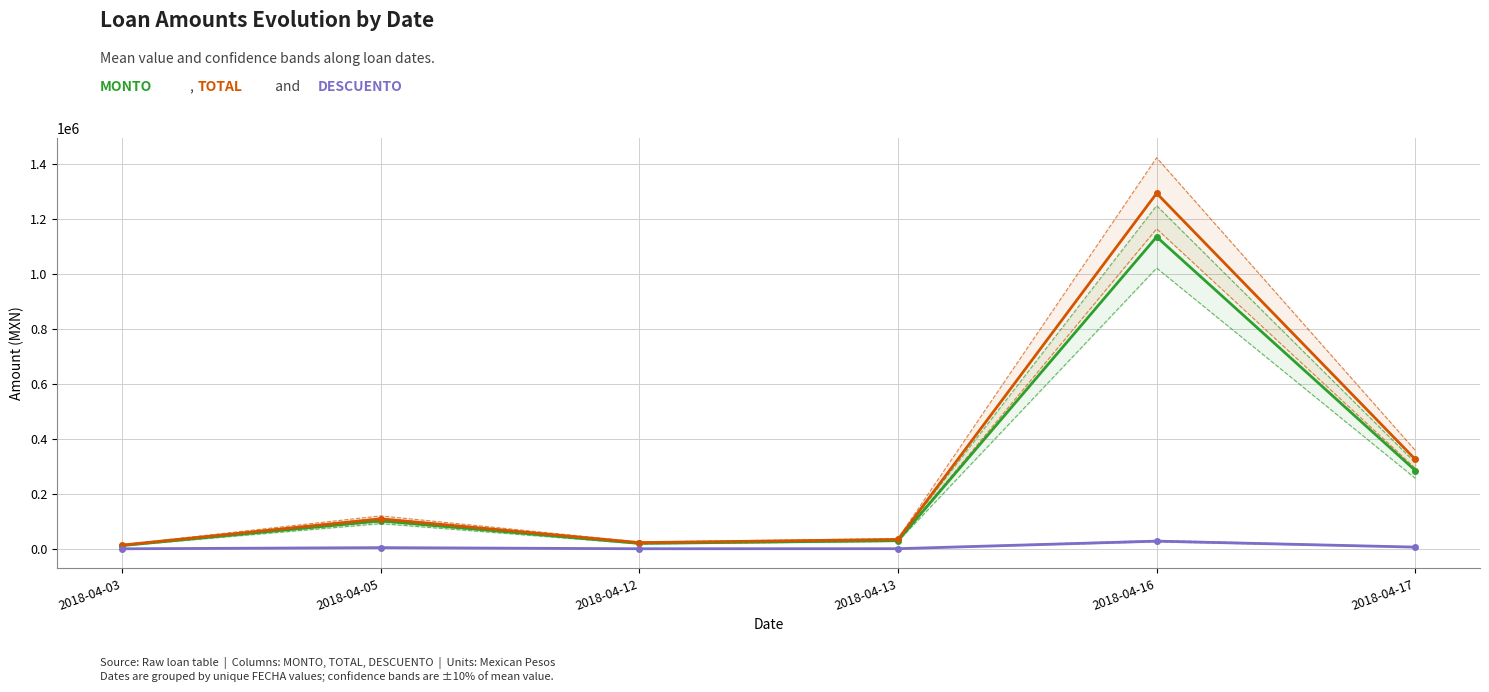

Where is the first local minimum for DESCUENTO?

2018-04-12